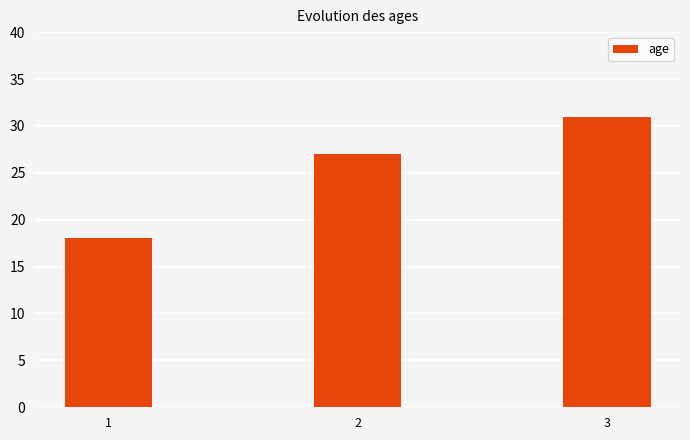

Is it true that the value at 2 is 27?

True